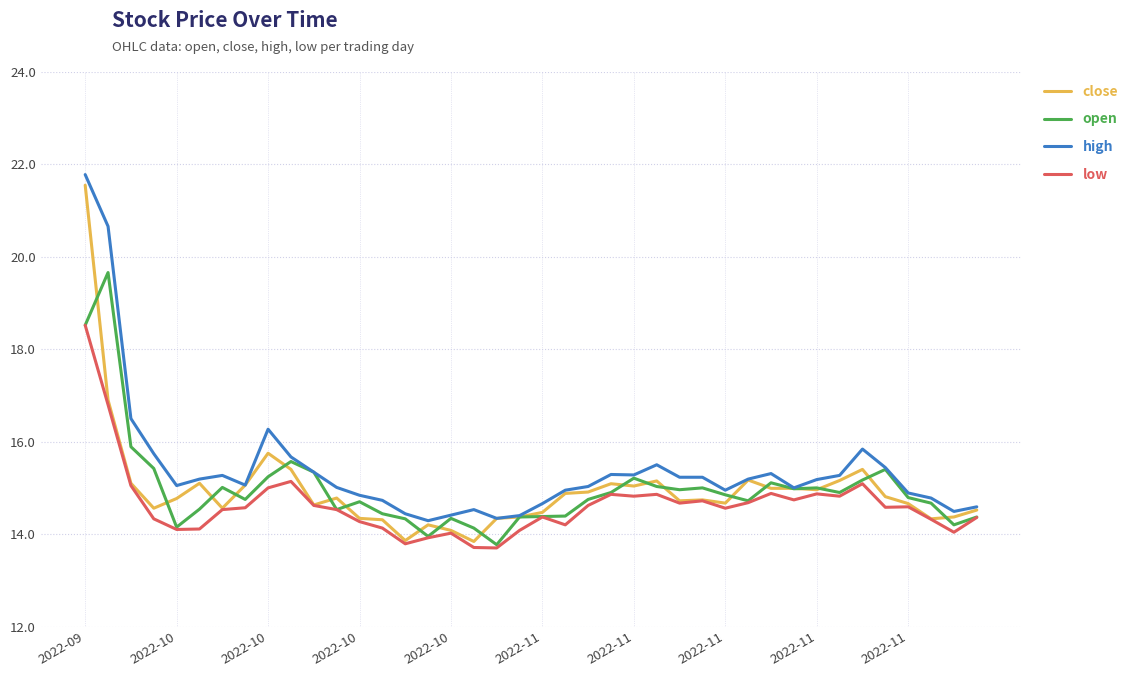

What is the lowest value of the open series?

13.8